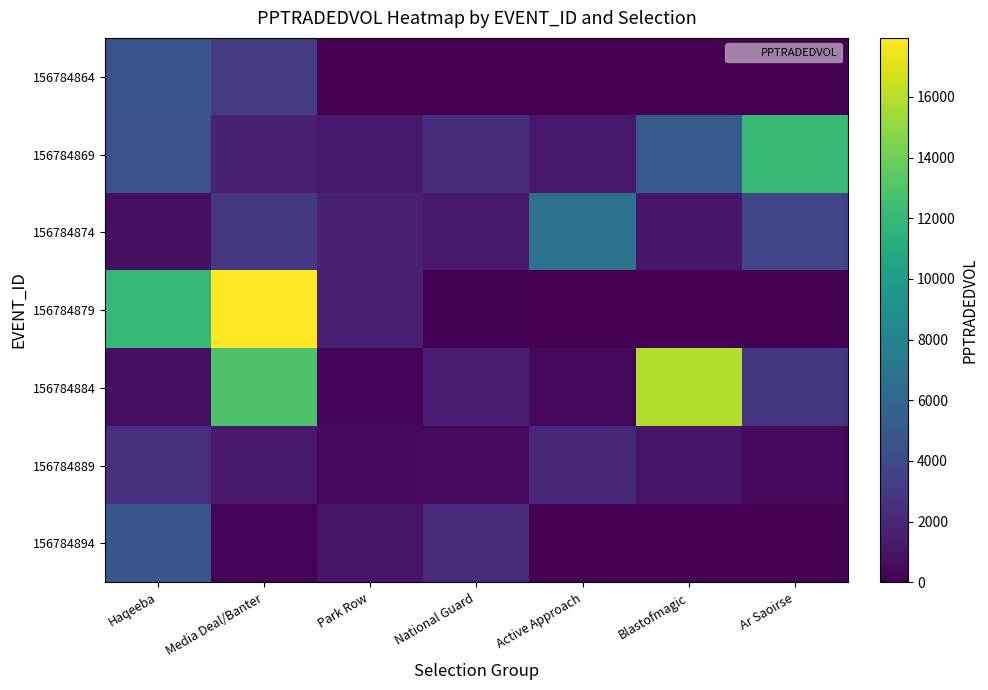

How many distinct data groups are displayed?

7